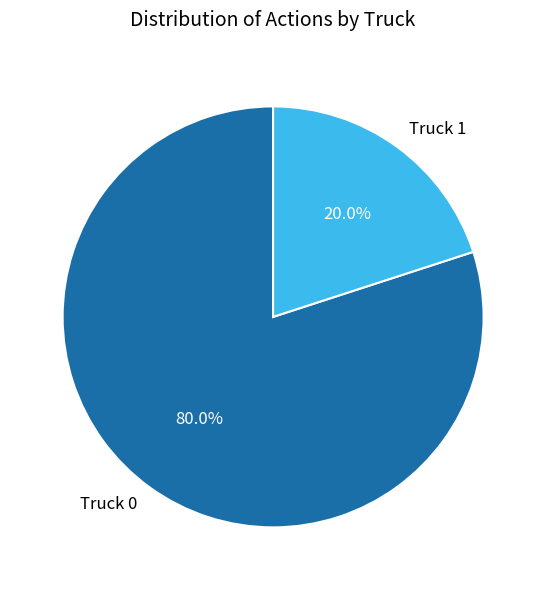

How many slices are in this pie chart?

2